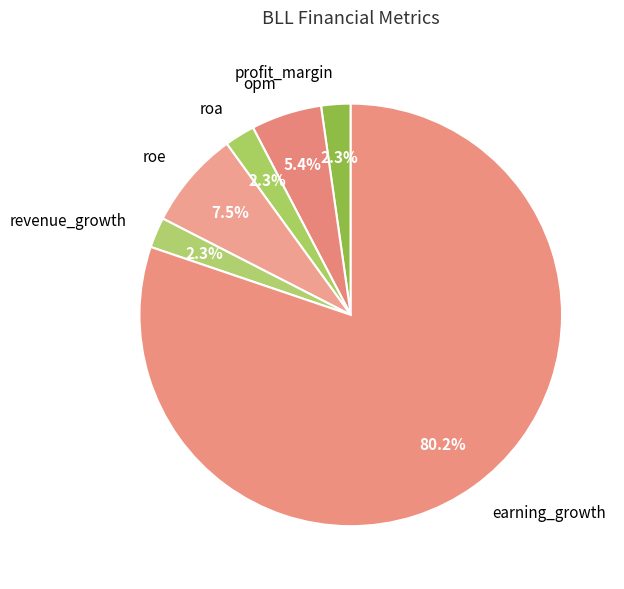

Is there any slice that represents more than half of the pie?

Yes